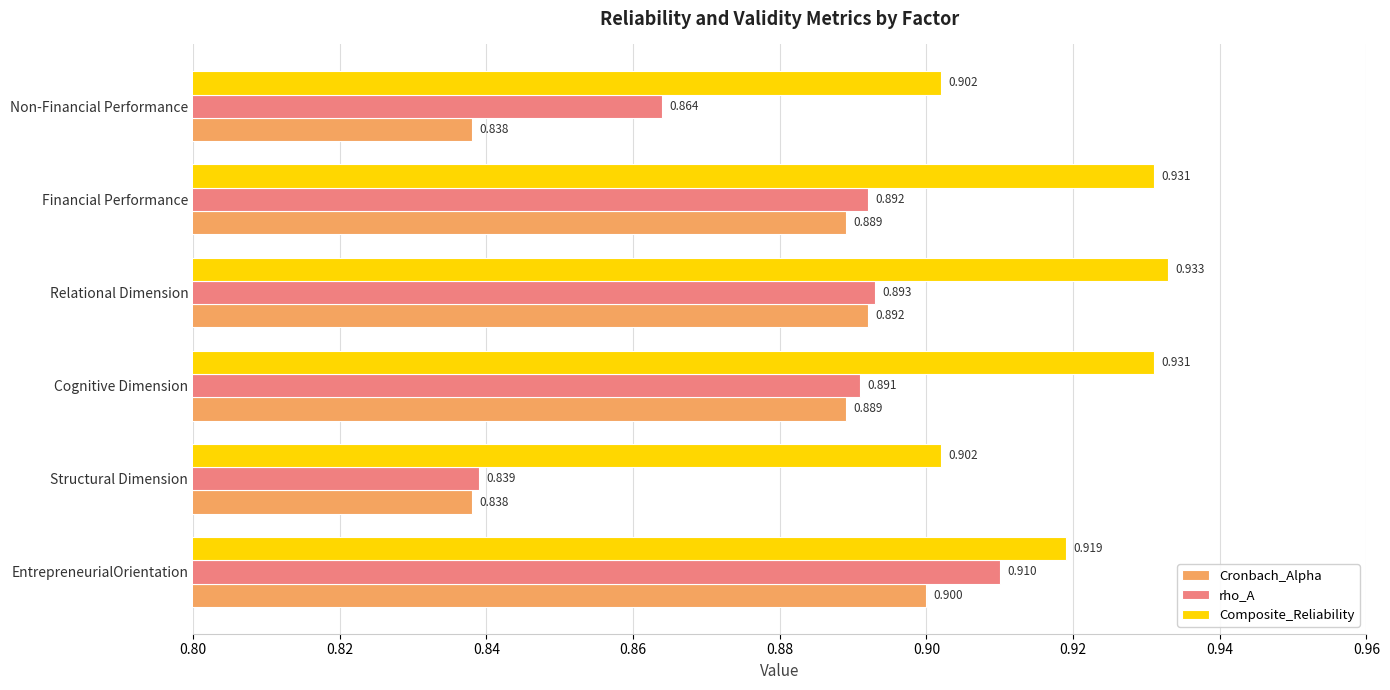

What are all the series names shown in the legend?

Cronbach_Alpha, rho_A, Composite_Reliability